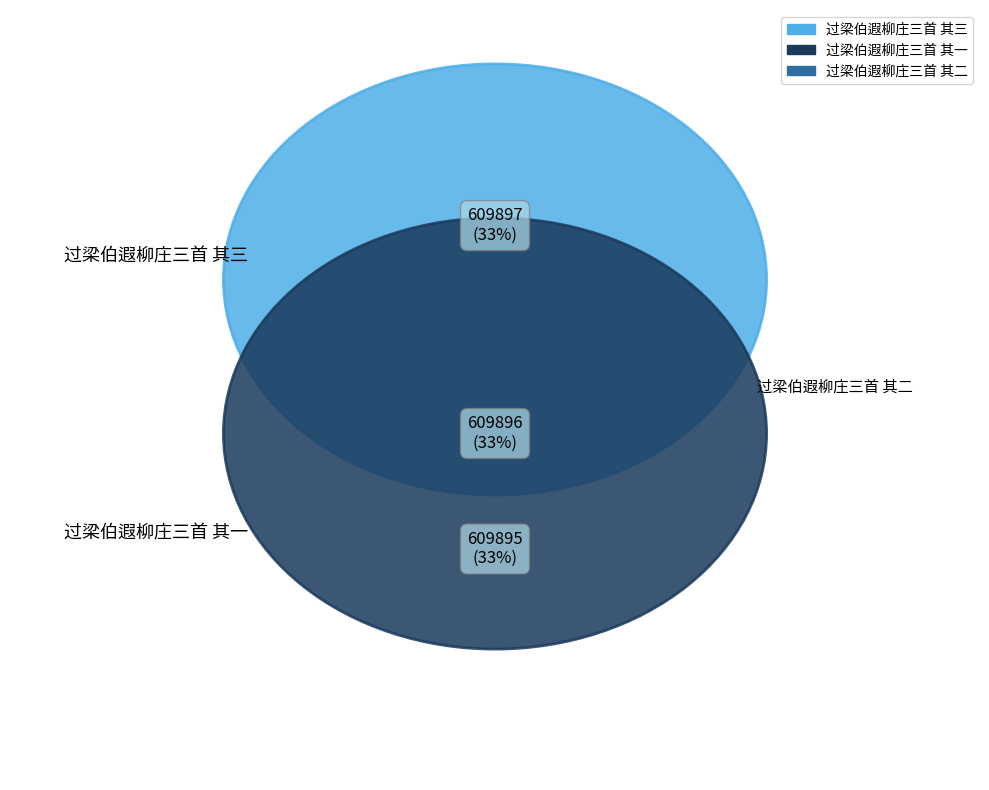

Does 过梁伯遐柳庄三首 其二 account for over 50% of the chart?

No